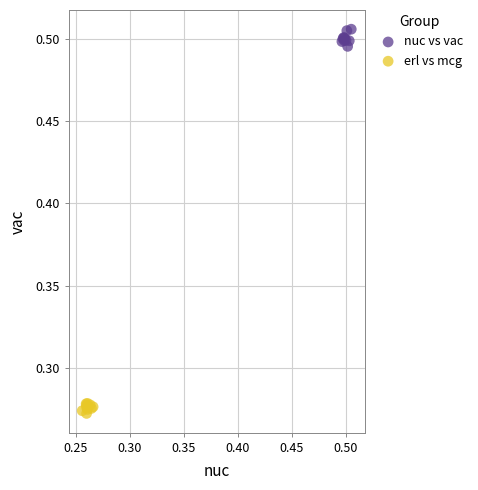

Which series reaches the minimum Y coordinate?

erl vs mcg